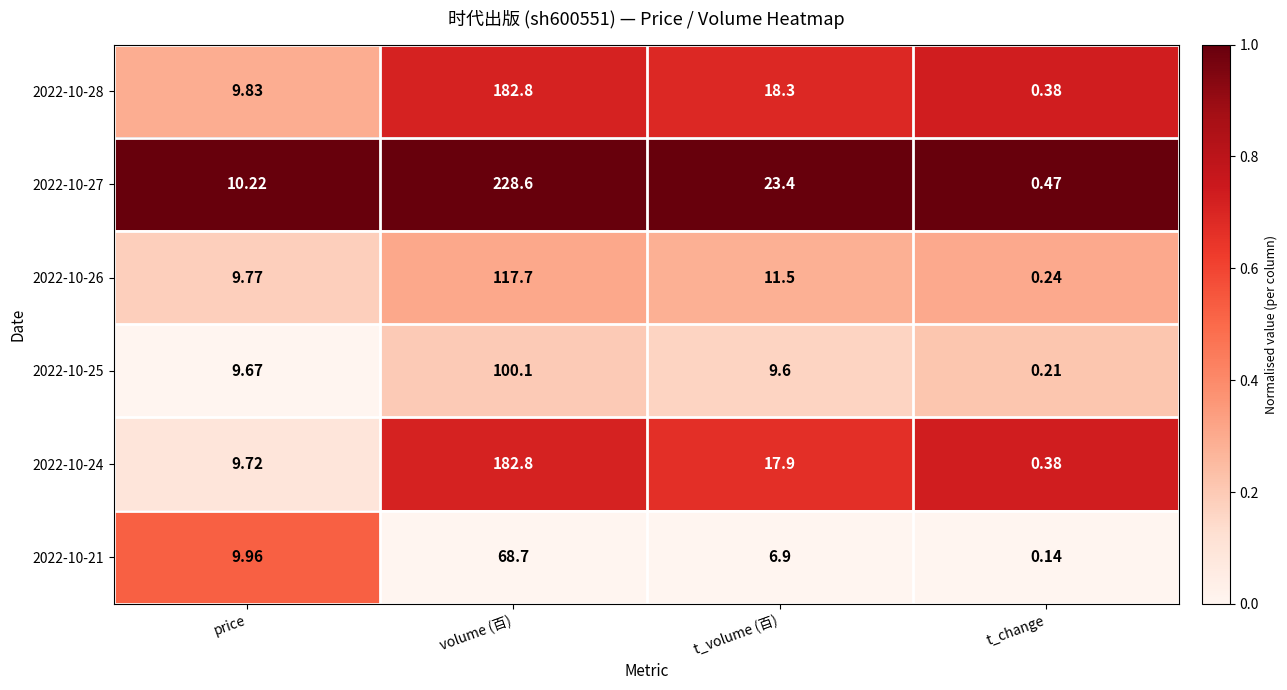

Which category has the highest value in the 2022-10-21 series?

volume (百)